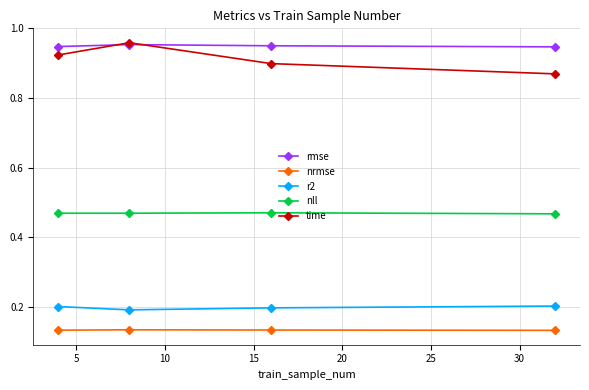

Which series has the largest total across all categories?

rmse